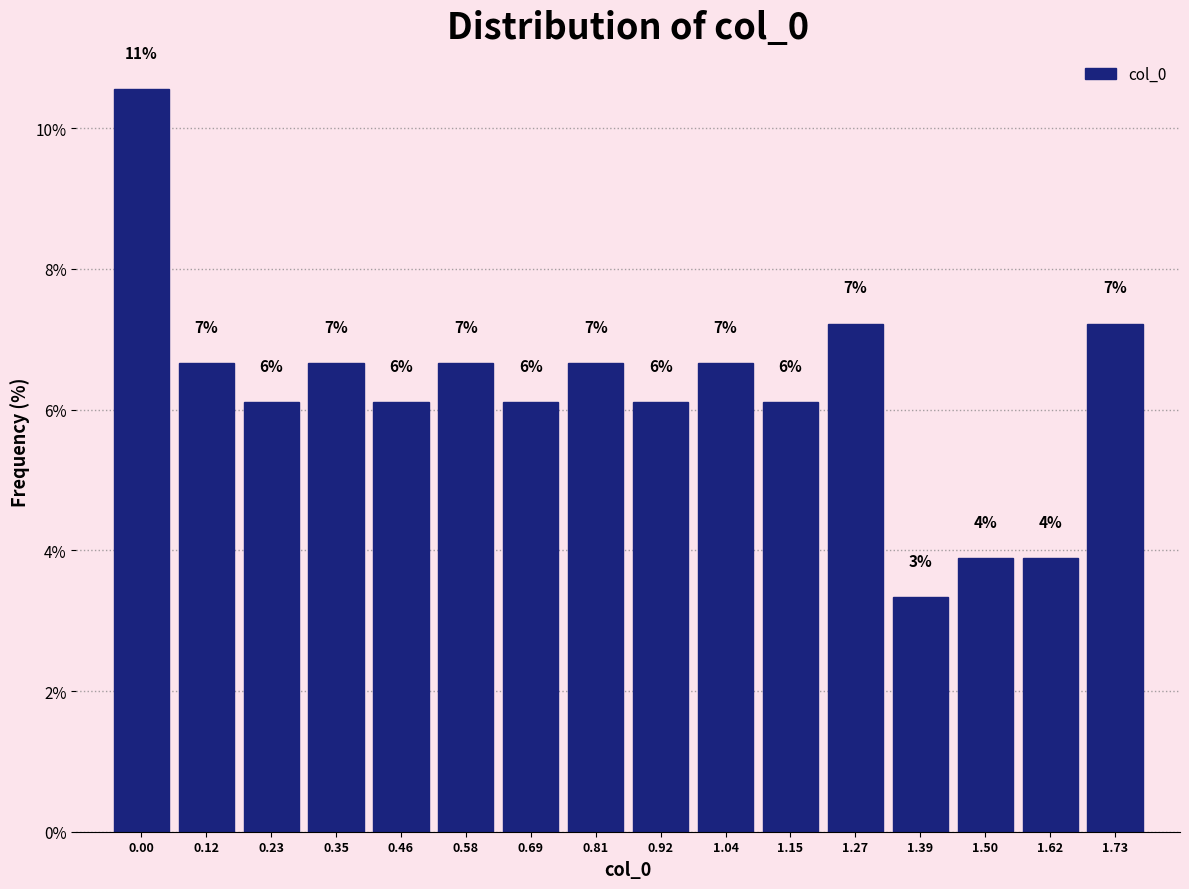

How many bars are there in total?

16